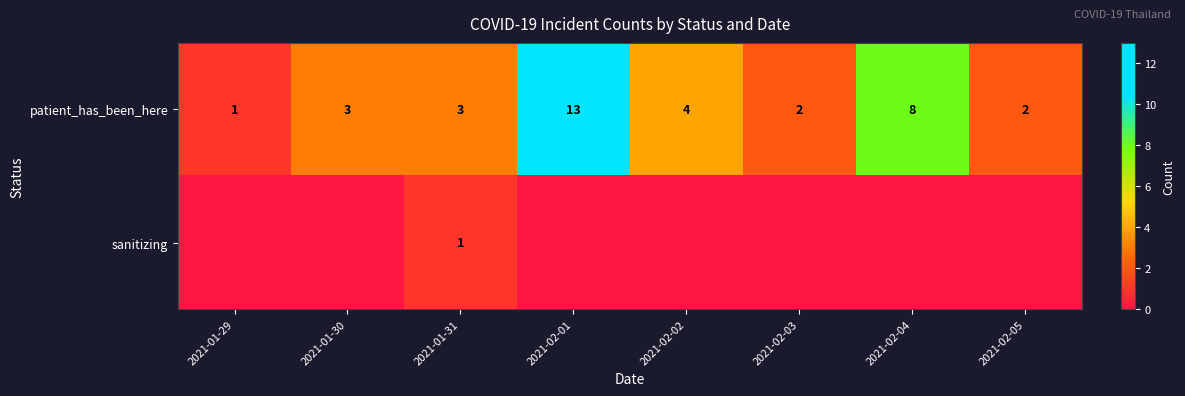

At which label does patient_has_been_here reach its minimum?

2021-01-29